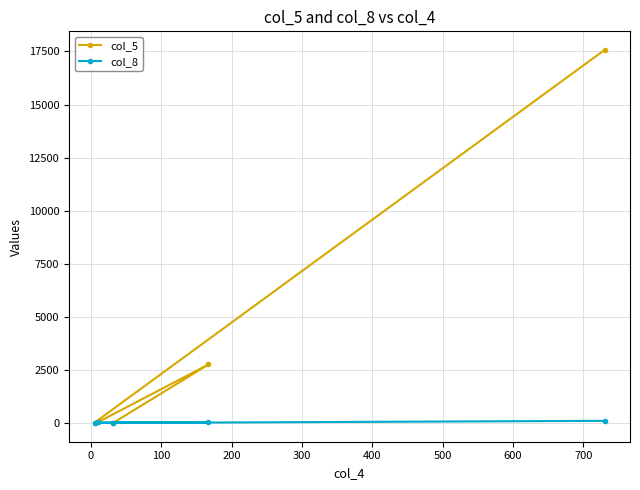

Which series has the widest spread of values?

col_5